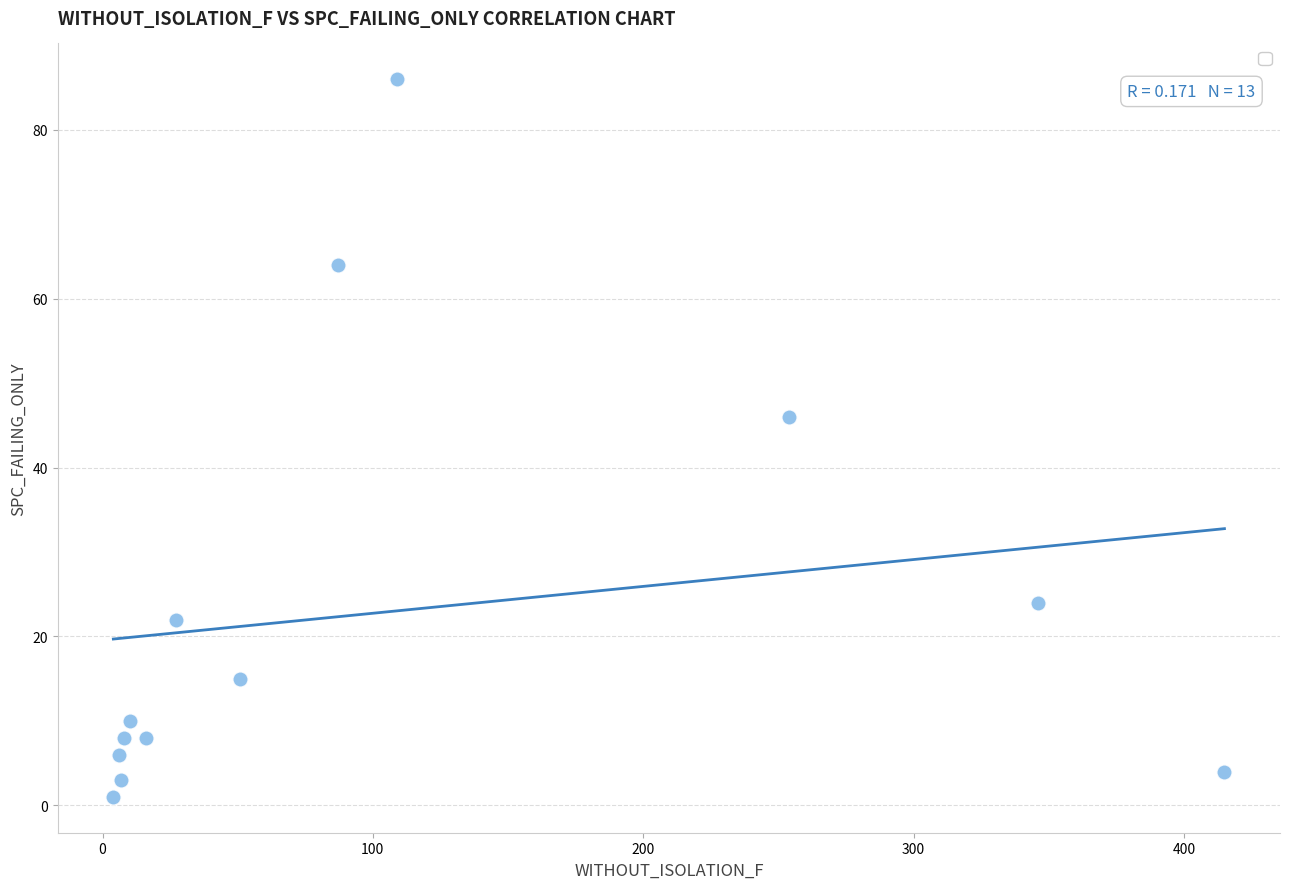

What Y value in the scatter plot is closest to 43?

46